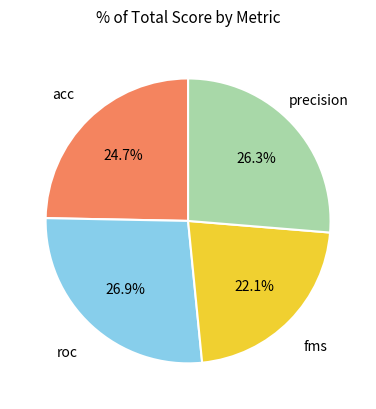

Does any single category account for the majority?

No